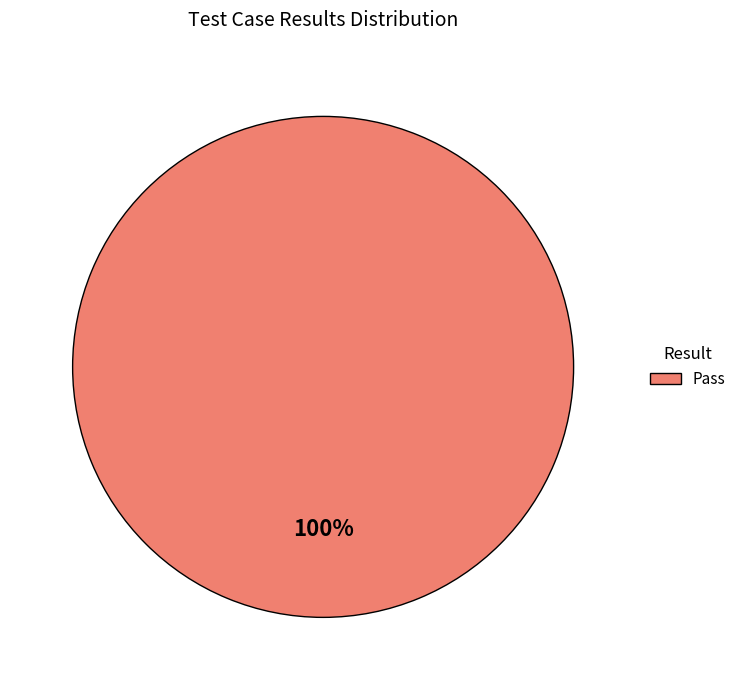

Count the number of slices in the pie.

1